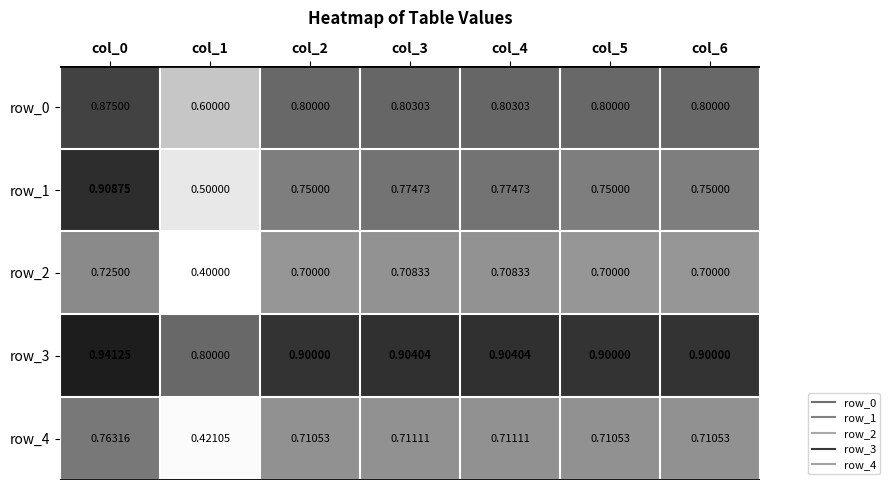

The row_2 series shows 1.0 at col_5. True or false?

False